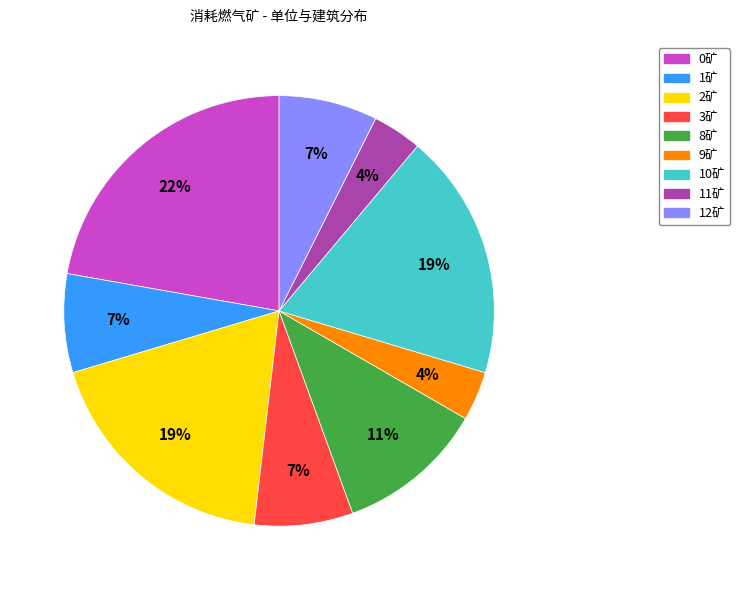

To the nearest percent, what is the combined percentage of 11矿 and 8矿?

15%